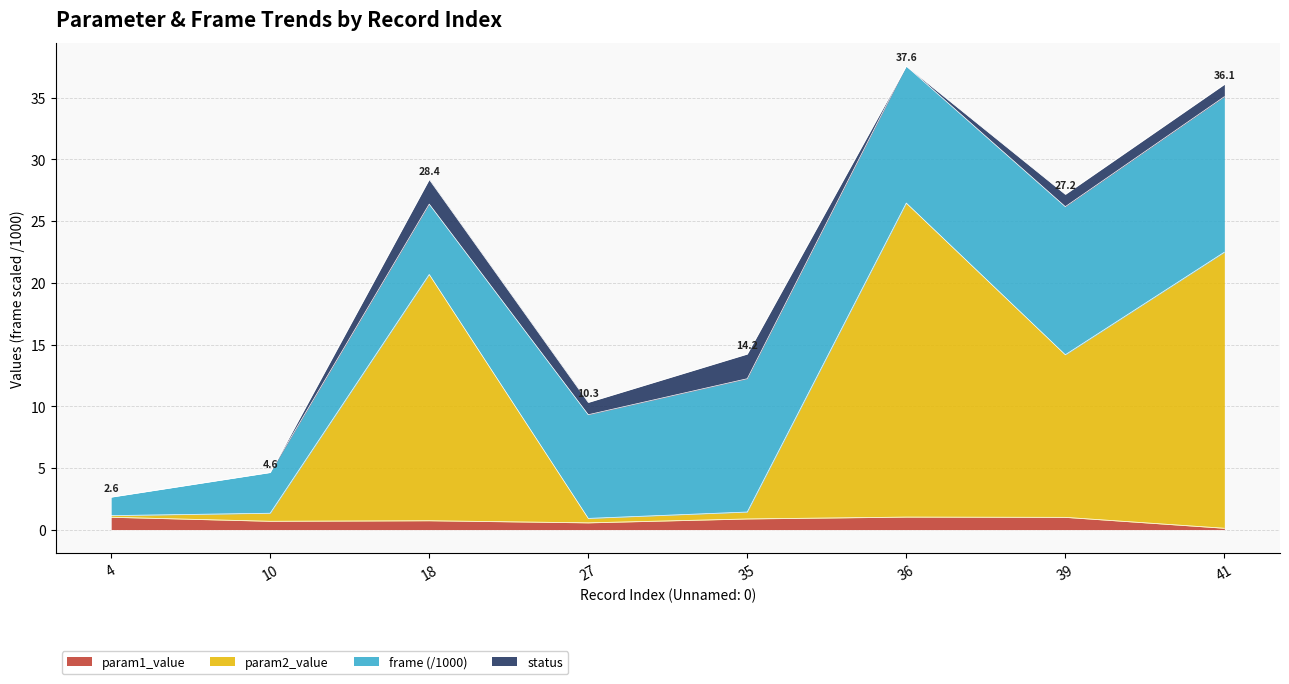

Count the number of categories in the chart.

8